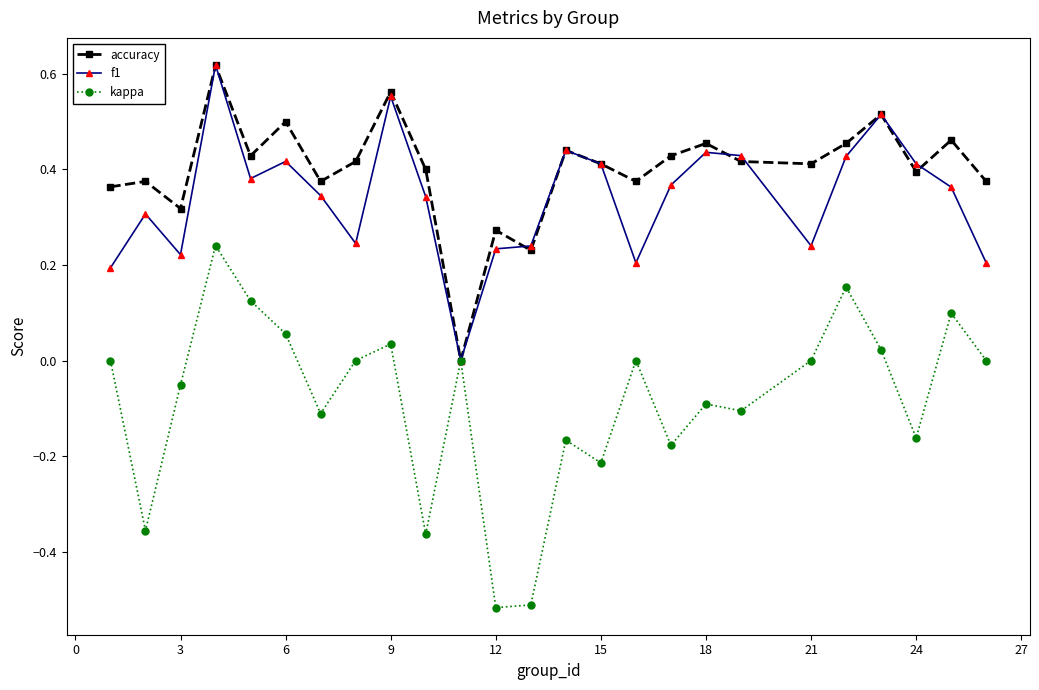

Which series has the largest total across all categories?

accuracy